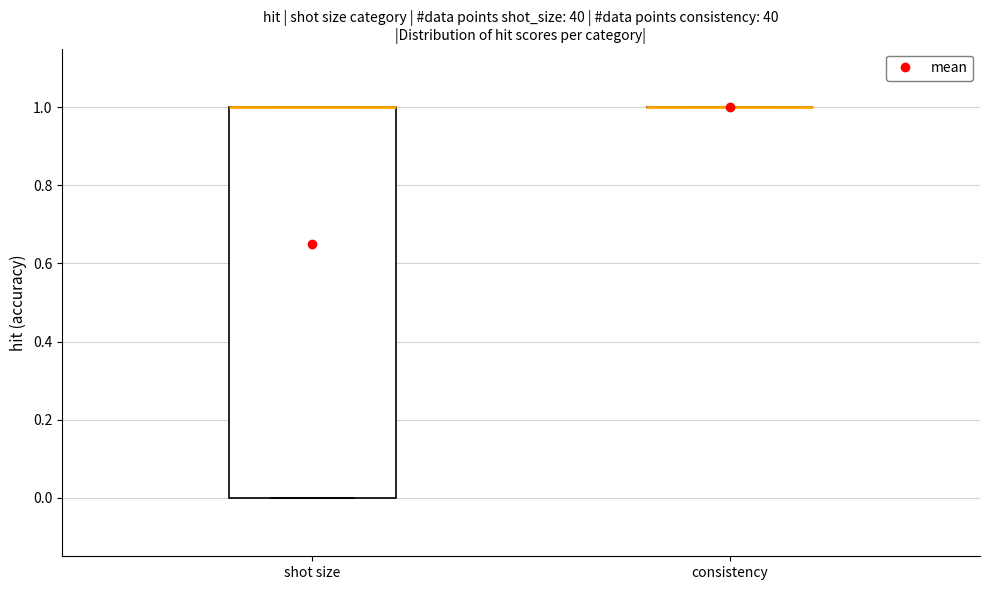

Comparing the boxes themselves (not the whiskers), which one is the tallest?

shot size